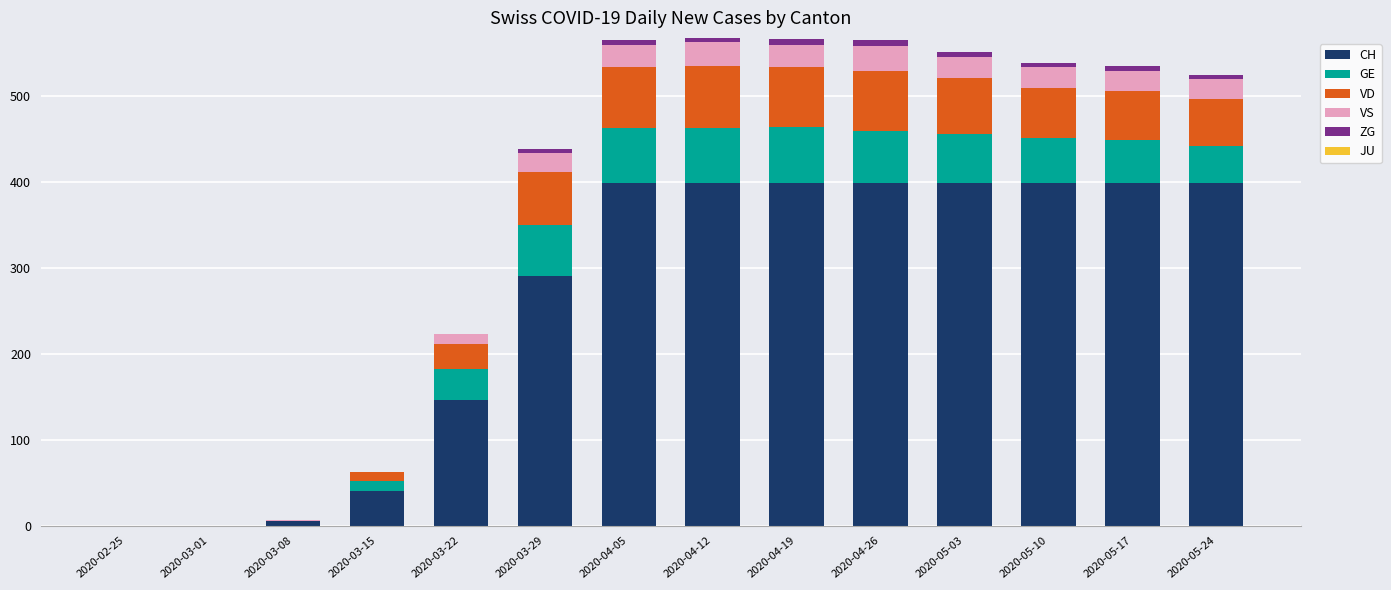

True or false: CH has a value of 399 at 2020-05-24.

True